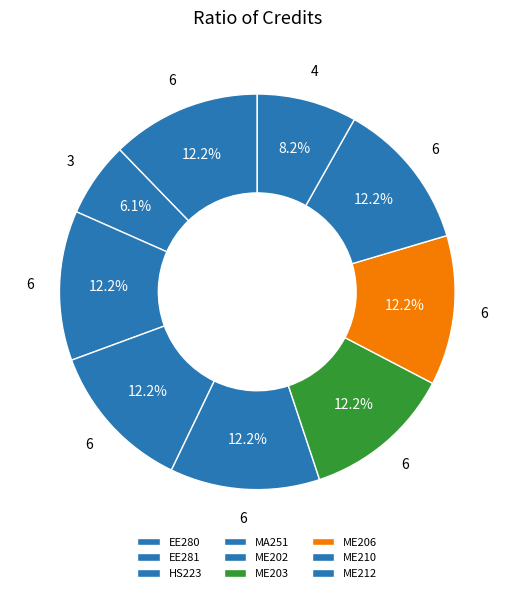

Count the number of slices in the pie.

9